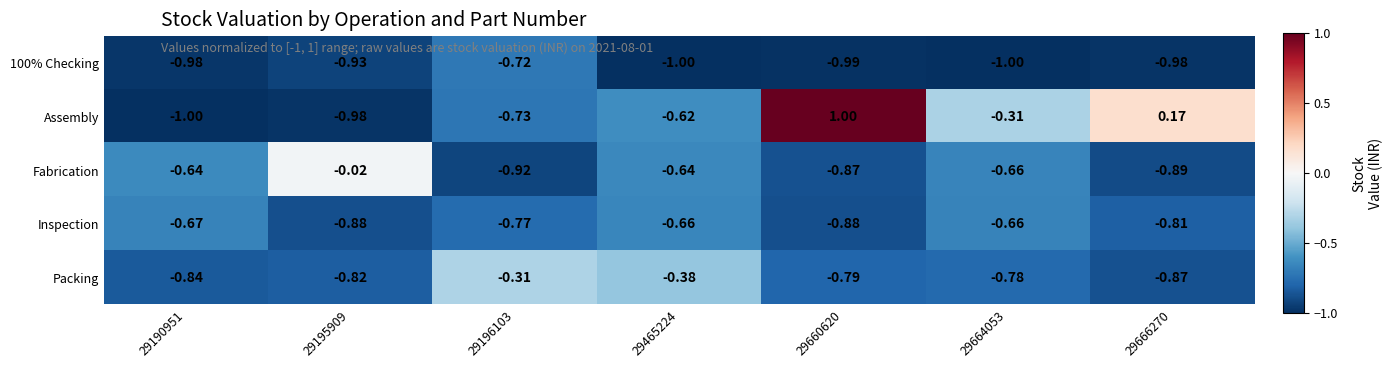

What is the difference between the highest and lowest values at 29190951?

0.4